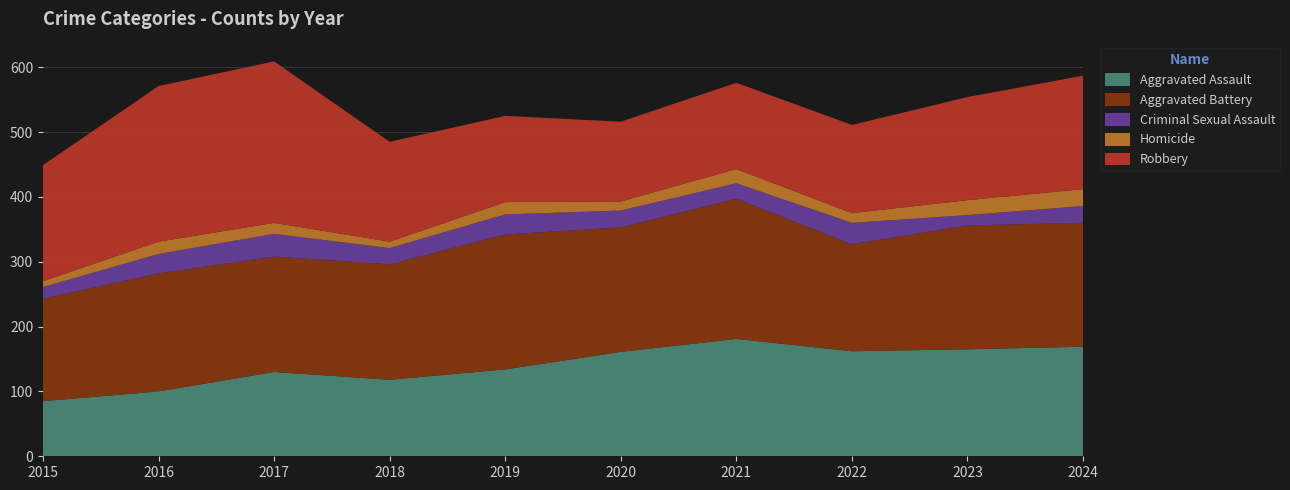

Reading left to right, extract all data points from this chart.

Aggravated Assault: 85	100	130	118	134	161	181	162	165	169
Aggravated Battery: 158	182	178	178	208	192	216	165	191	191
Criminal Sexual Assault: 18	30	35	25	31	26	24	33	16	26
Homicide: 9	19	17	10	19	14	22	15	23	26
Robbery: 179	240	249	154	133	123	133	136	159	175